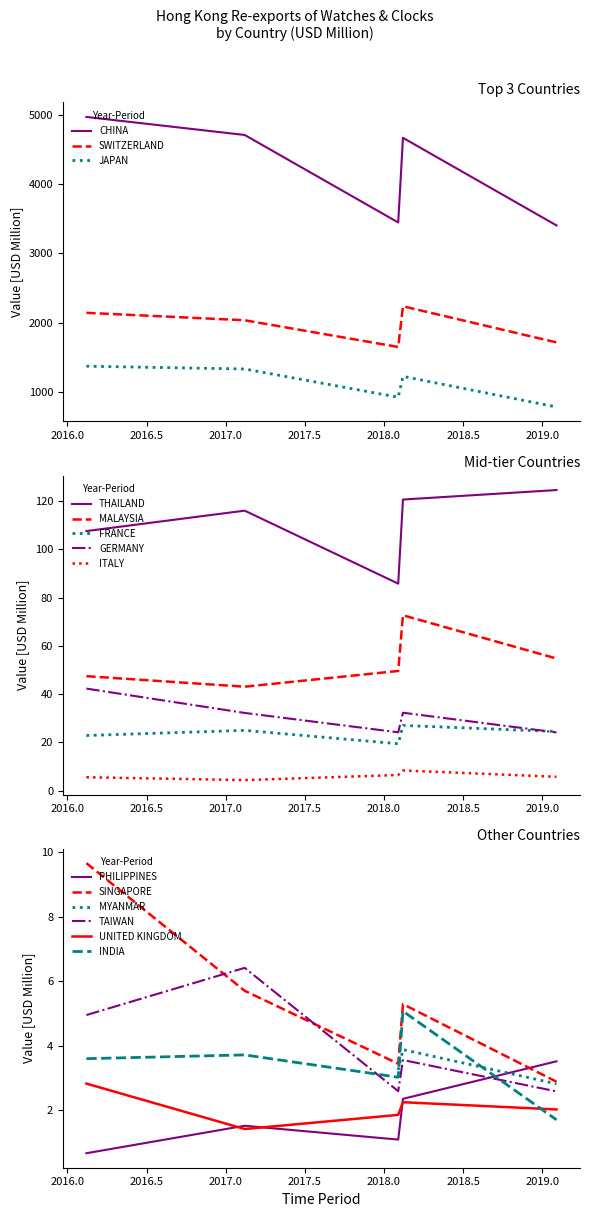

What is the difference between the 201809 values at TAIWAN and THAILAND?

83.1